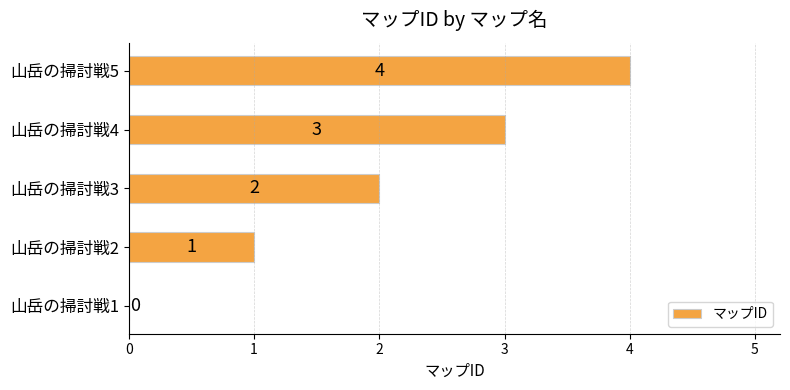

Where is the data nearest to the value 2?

山岳の掃討戦3